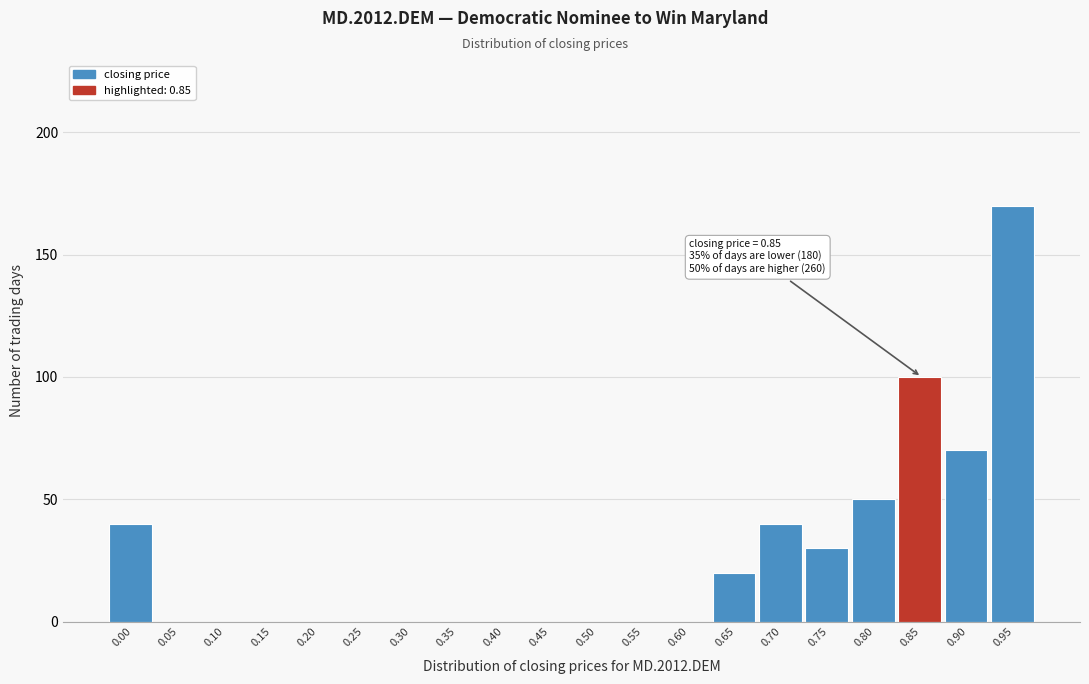

Reading left to right, list all the values displayed in this chart.

0.00=40	0.05=0	0.10=0	0.15=0	0.20=0	0.25=0	0.30=0	0.35=0	0.40=0	0.45=0	0.50=0	0.55=0	0.60=0	0.65=20	0.70=40	0.75=30	0.80=50	0.85=100	0.90=70	0.95=170